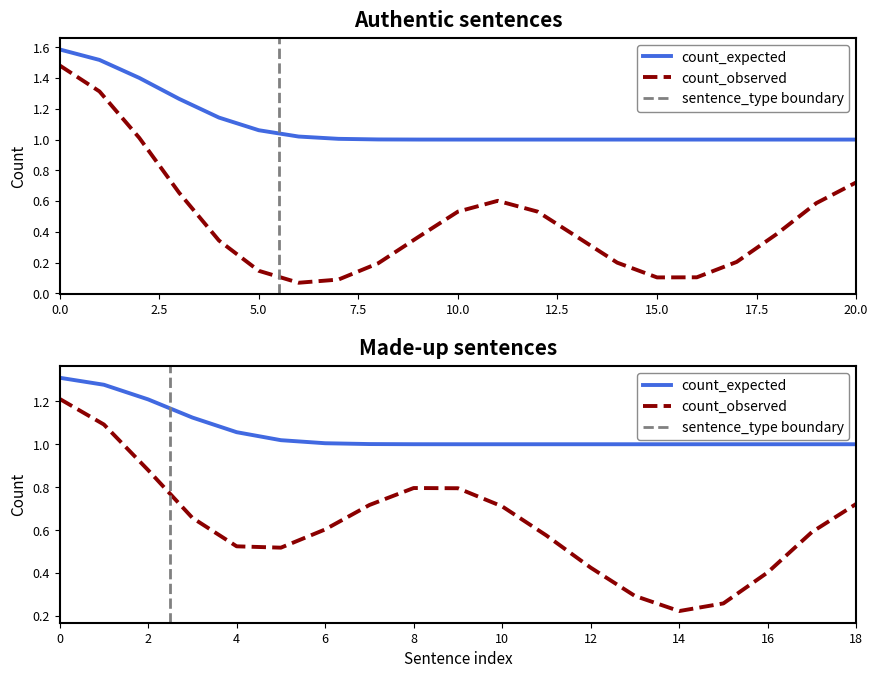

True or false: count_observed and count_expected cross at least once.

False